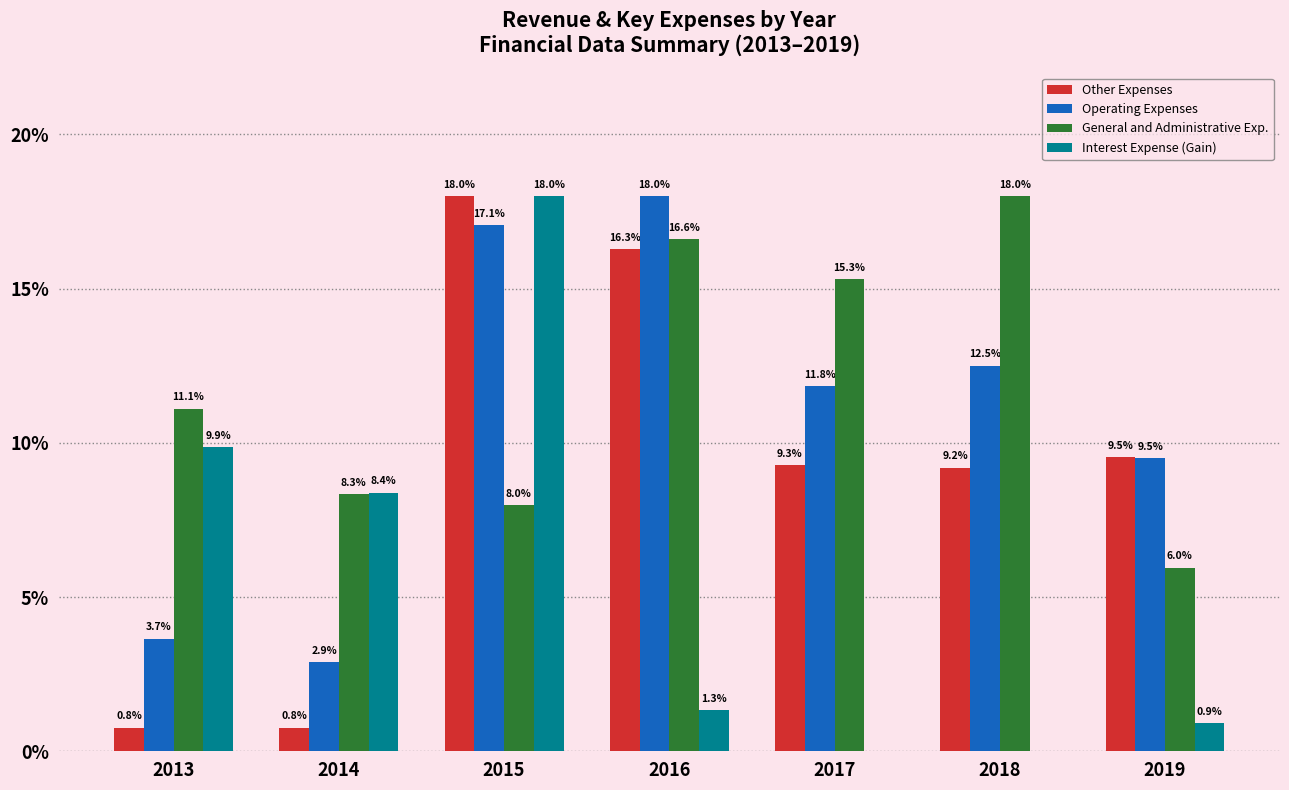

What is the sum of the Operating Expenses values at 2018 and 2013?

16.2